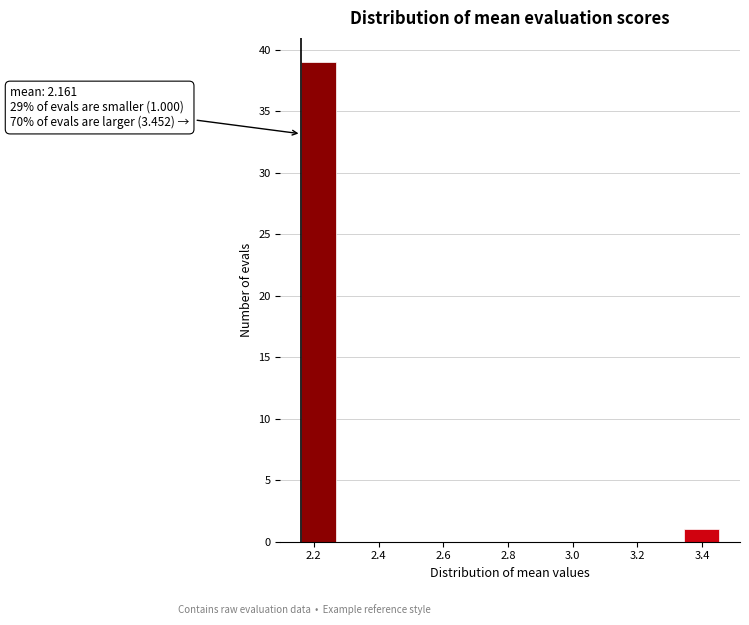

Over which range of the x-axis is the bar tallest?

2.16 to 2.26